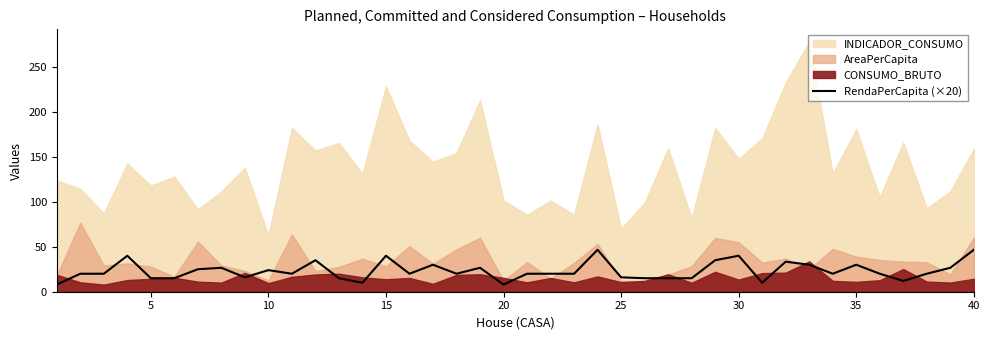

The value of RendaPerCapita (×20) at 35 is 30.0. True or false?

True